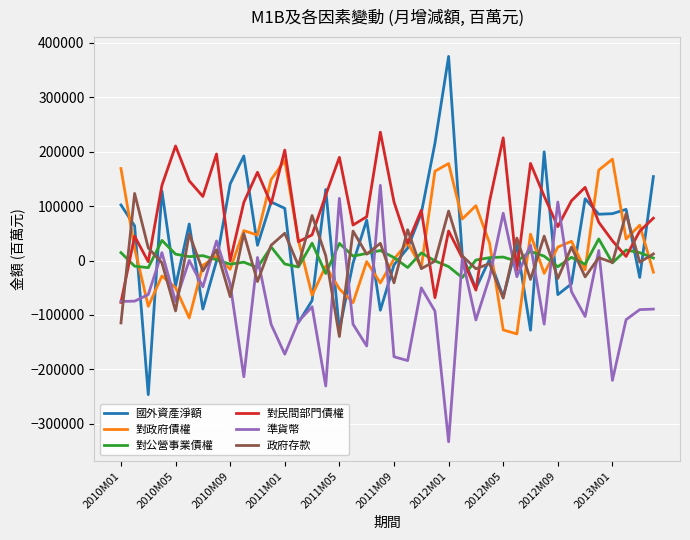

Which series has the largest total across all categories?

對民間部門債權